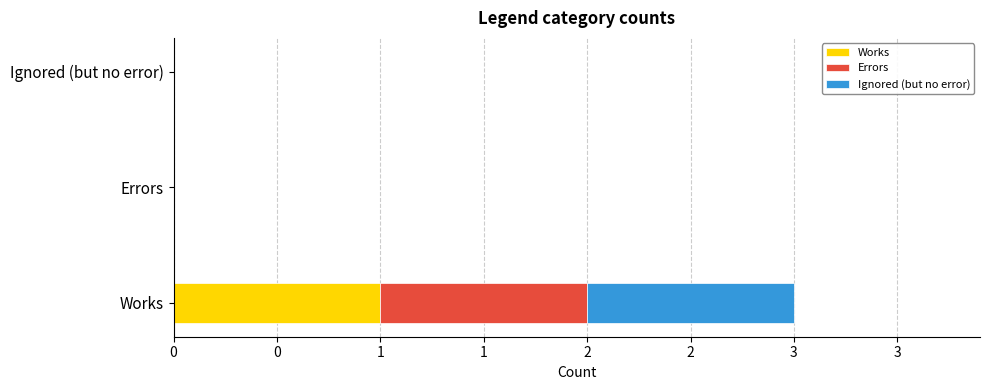

What are all the series names shown in the legend?

Works, Errors, Ignored (but no error)